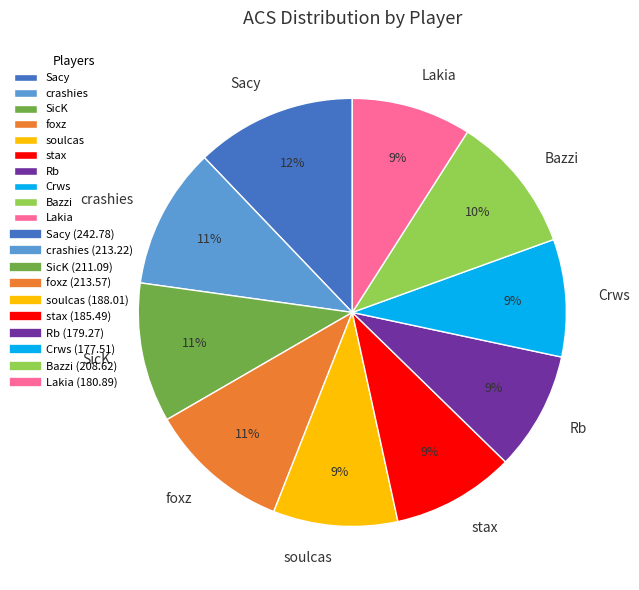

How many segments does this pie chart have?

10